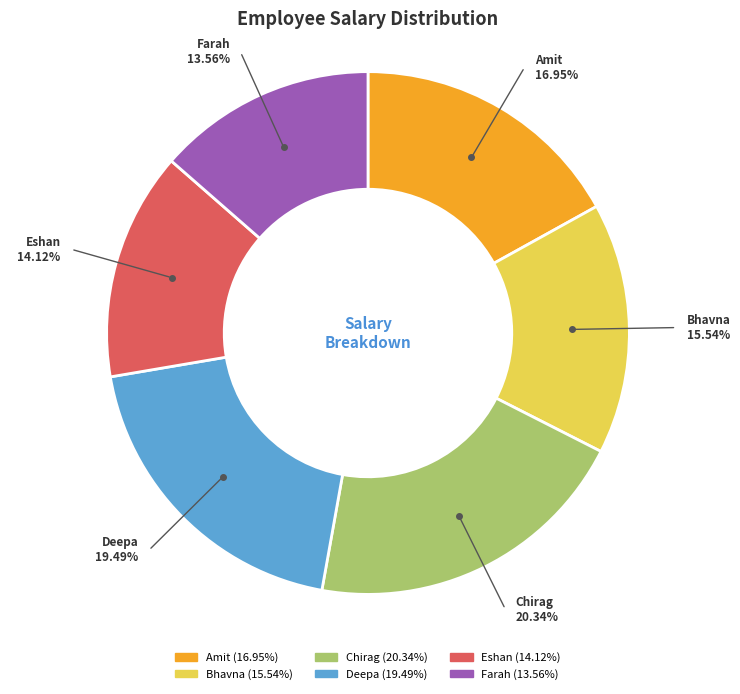

To the nearest percent, what is the combined percentage of Bhavna and Farah?

29%